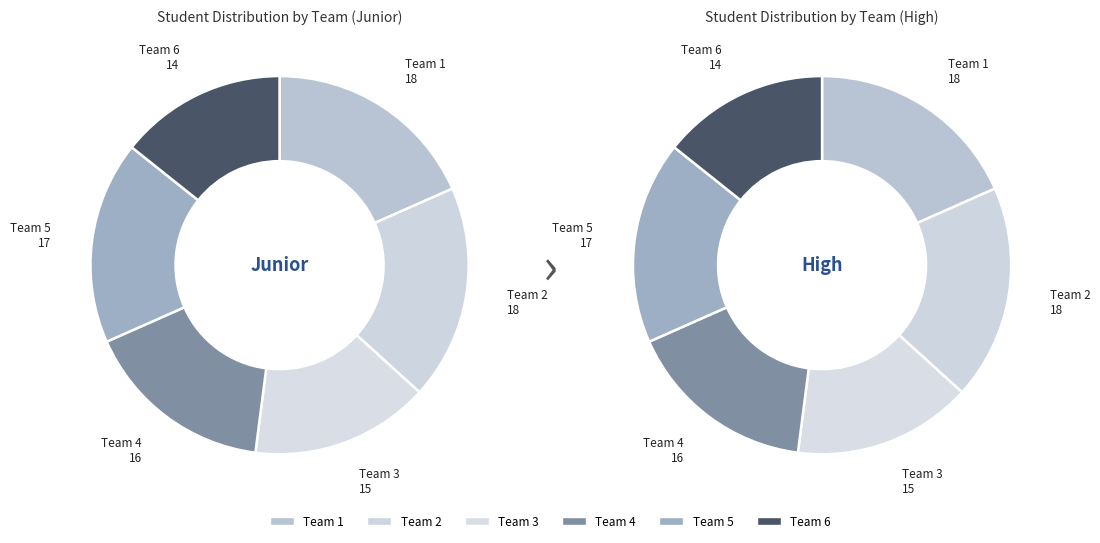

Rank the categories by value from highest to lowest.

Team 1, Team 2, Team 5, Team 4, Team 3, Team 6